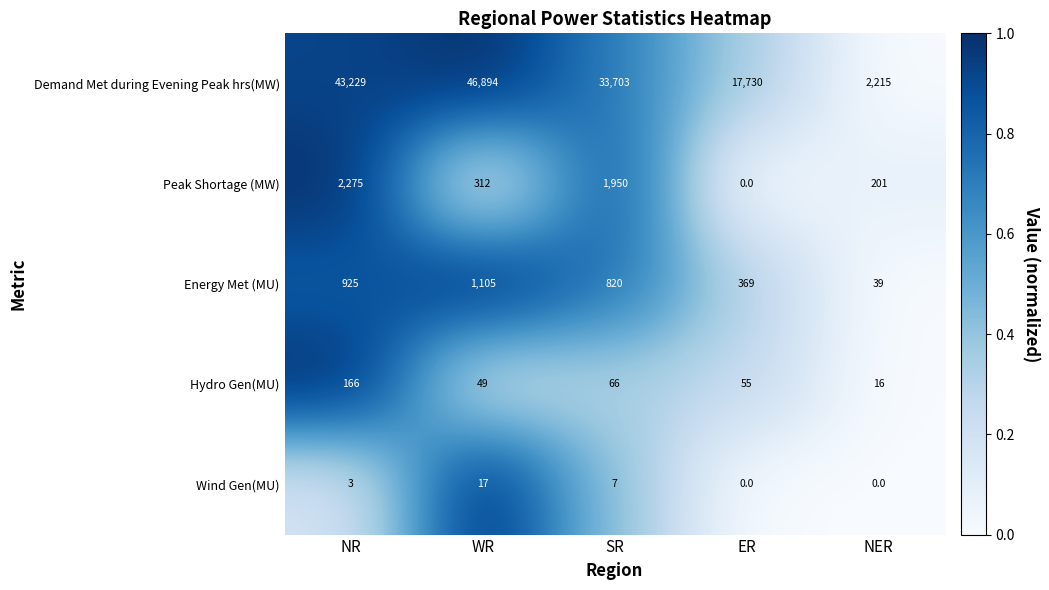

What is the sum of the Wind Gen(MU) values at SR and NER?

7